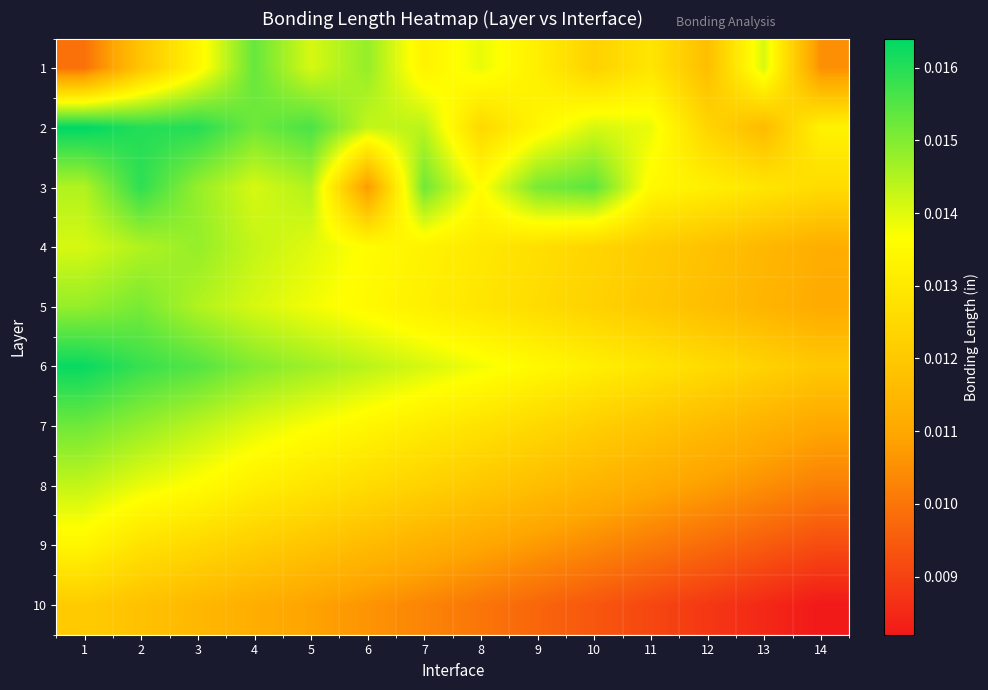

List the series in order of their peak value, highest first.

2, 6, 3, 1, 7, 5, 4, 8, 9, 10